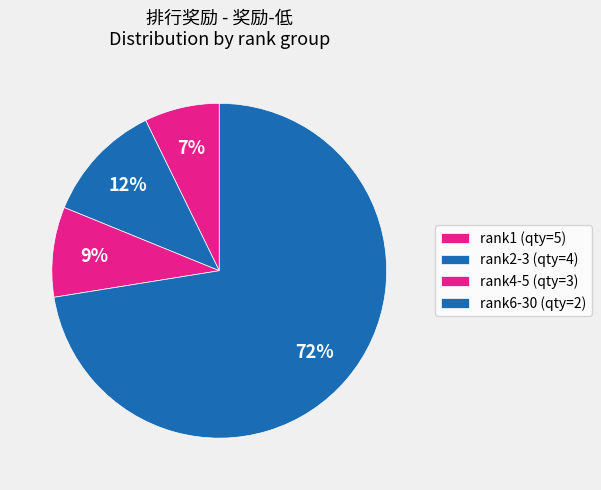

How many slices are in this pie chart?

4